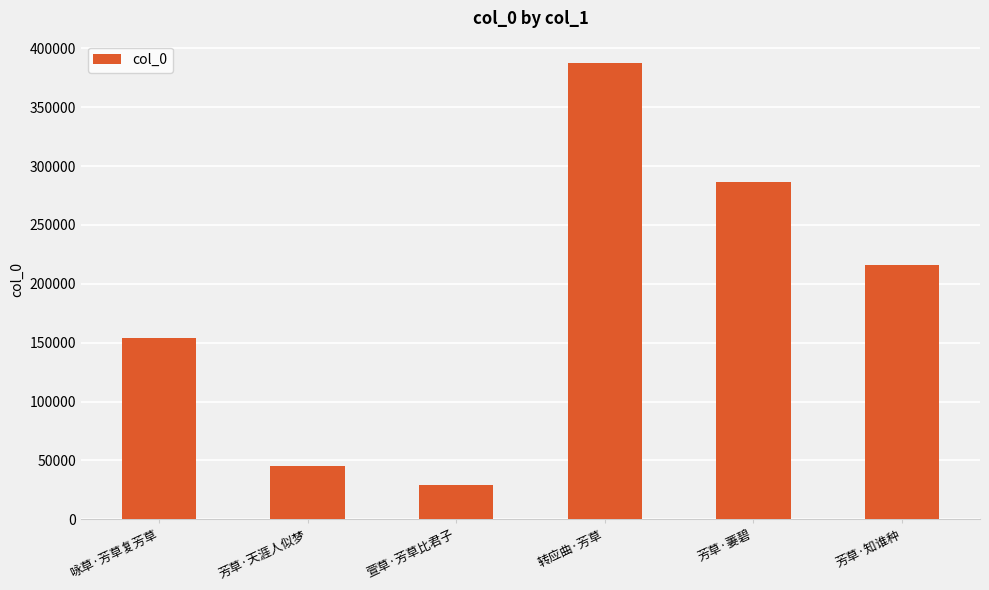

Reading left to right, transcribe all the data shown in this chart.

咏草·芳草复芳草=154151	芳草·天涯人似梦=44883	萱草·芳草比君子=29240	转应曲·芳草=387157	芳草·萋碧=286386	芳草·知谁种=215615